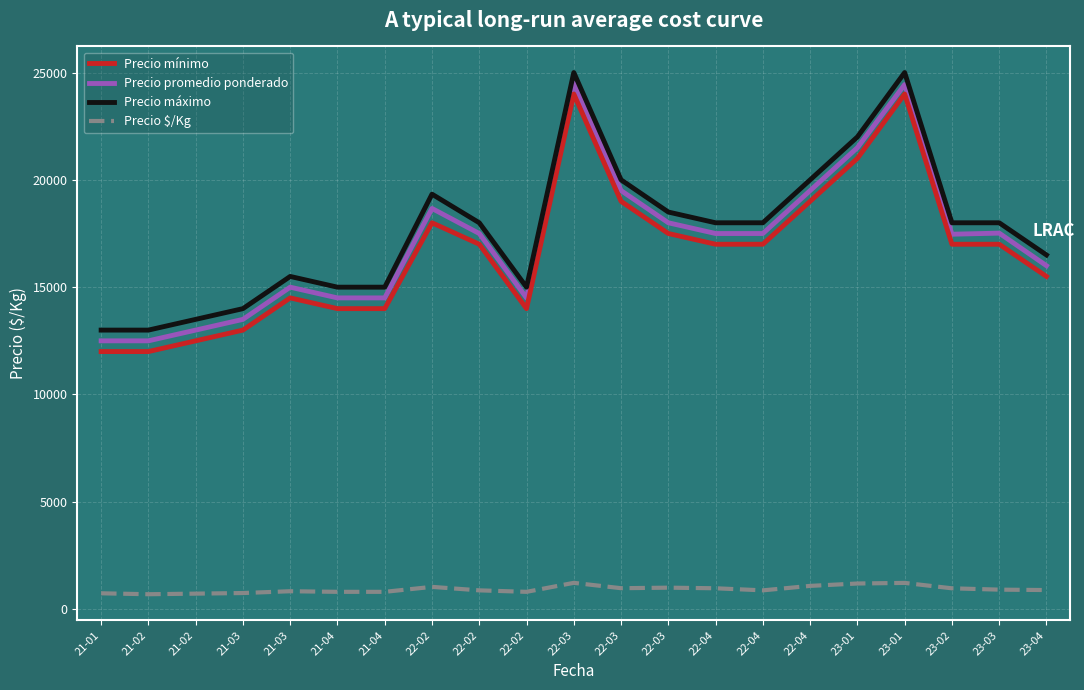

What is the difference between the maximum and second lowest values in the Precio mínimo series?

12000